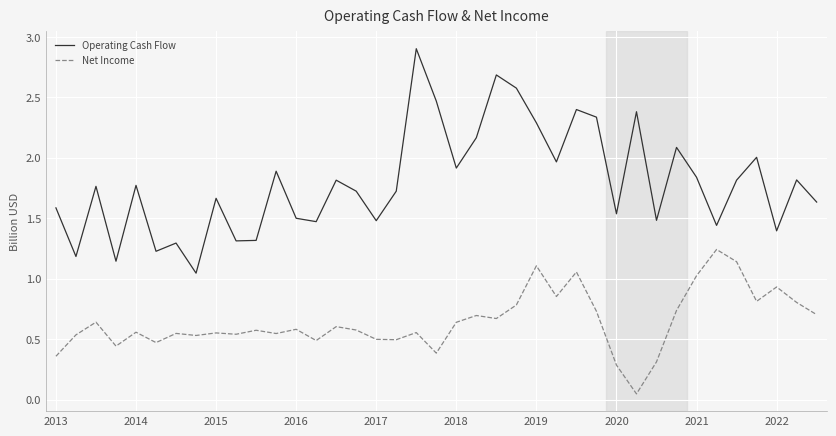

What is the sum of all Net Income values?

25.1